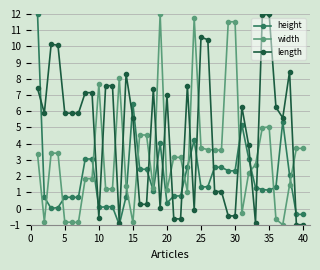

True or false: height and length intersect in this chart.

True